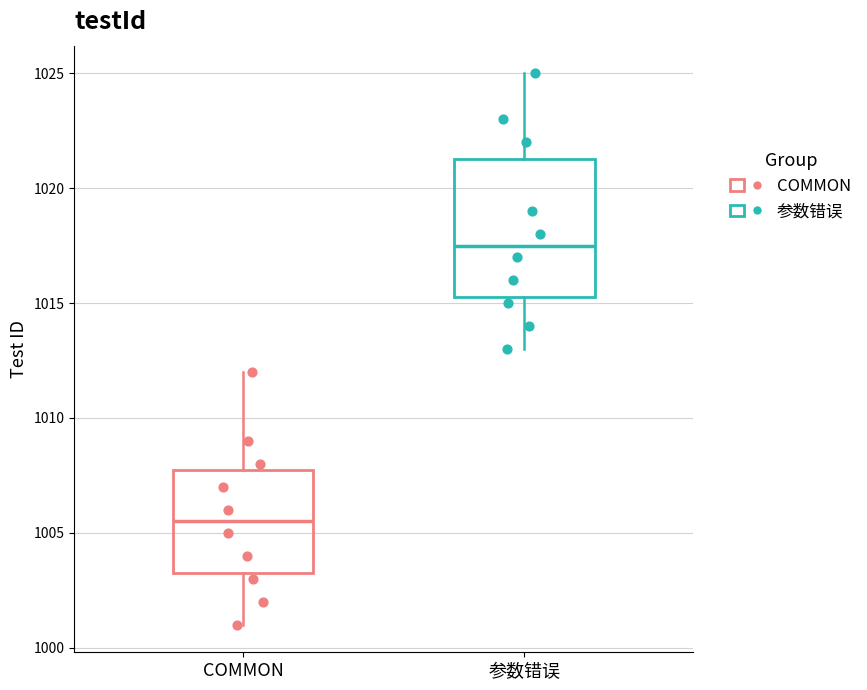

Which box's median line is the highest?

参数错误